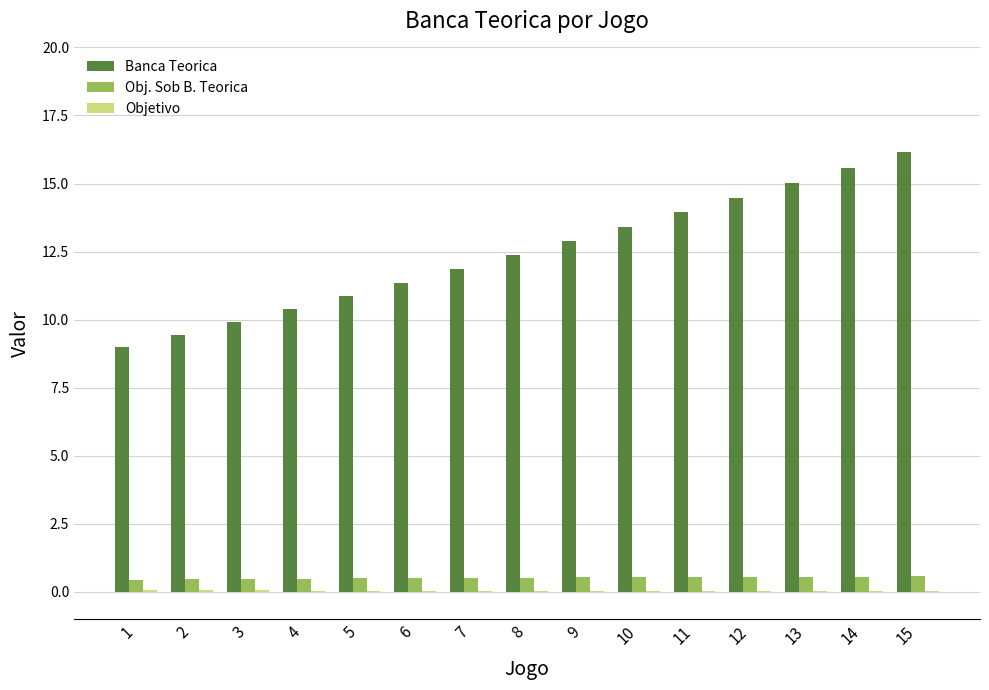

Which series changed the most between 14 and 15?

Banca Teorica